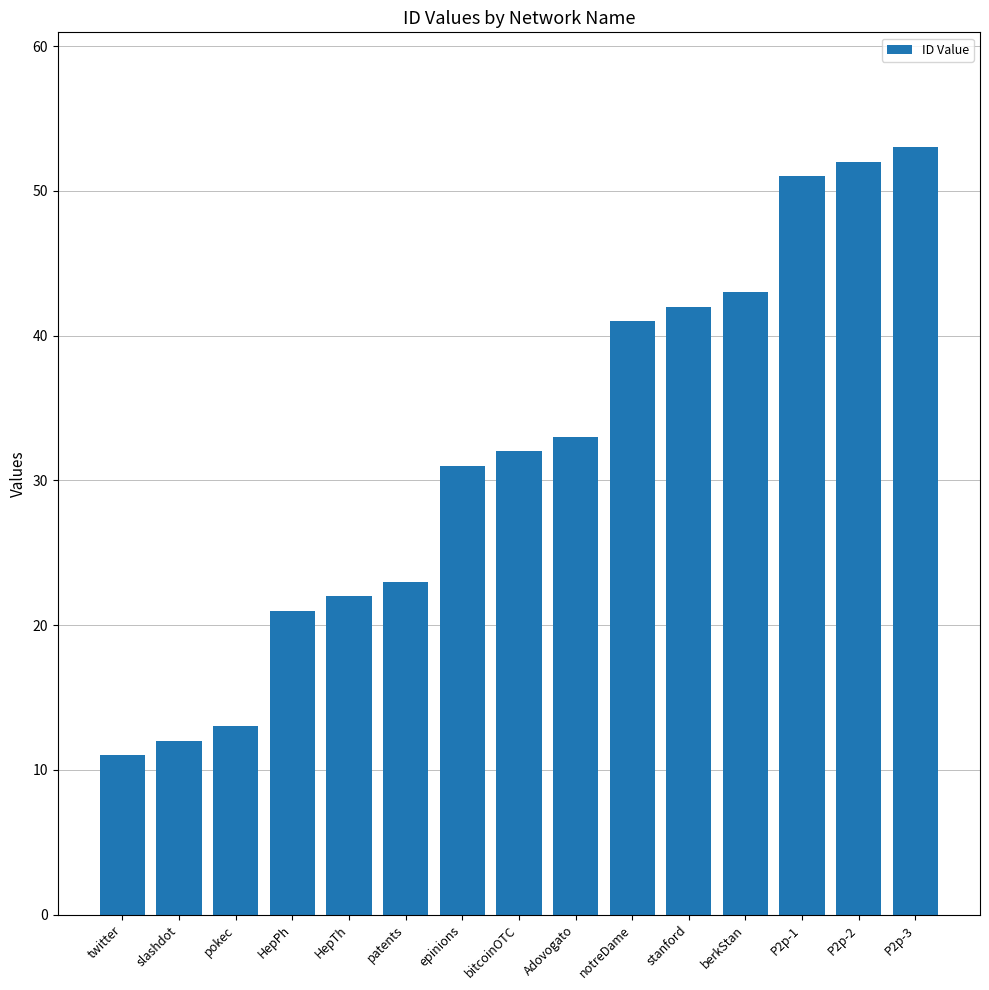

What is the value of the 3rd bar from the left?

13